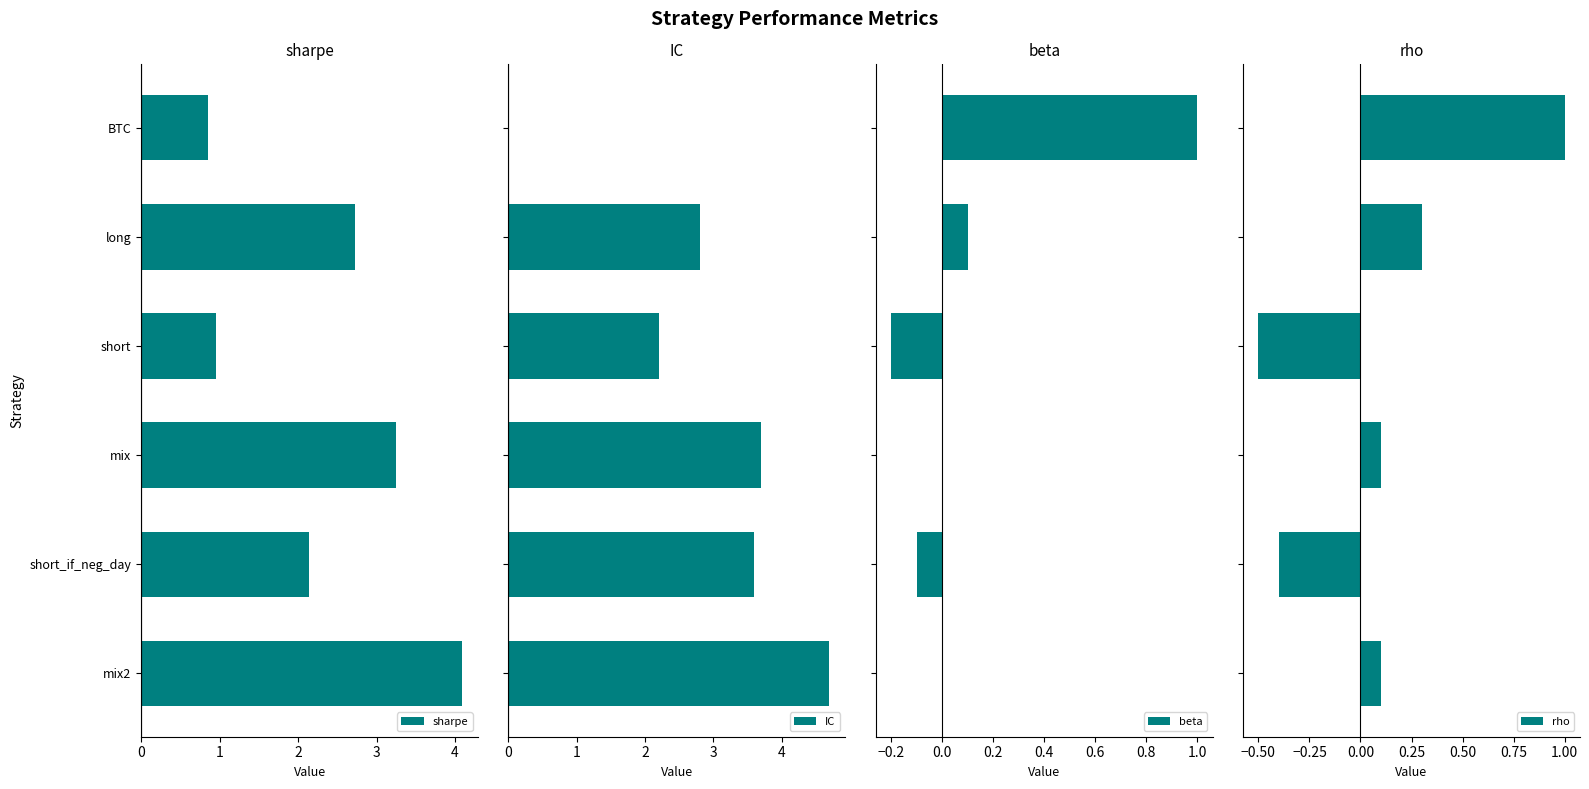

What is the difference between the second highest and second lowest values in the sharpe series?

2.3